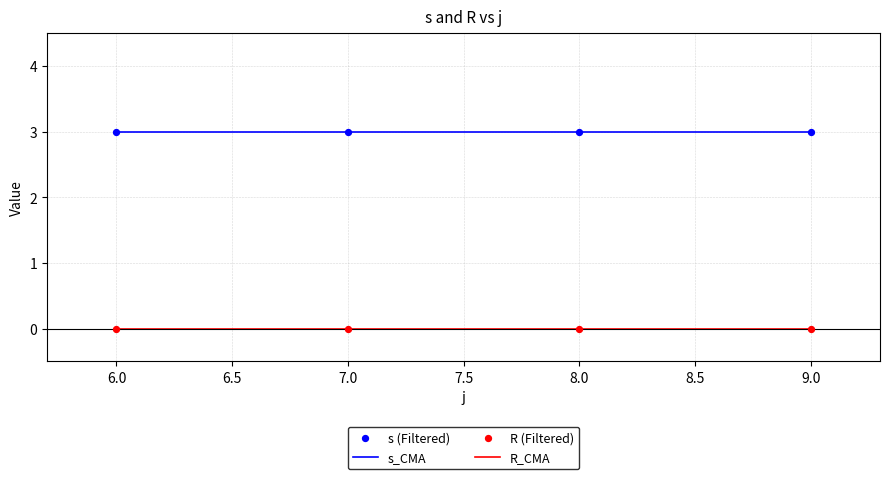

Which series has the largest total across all categories?

s_CMA